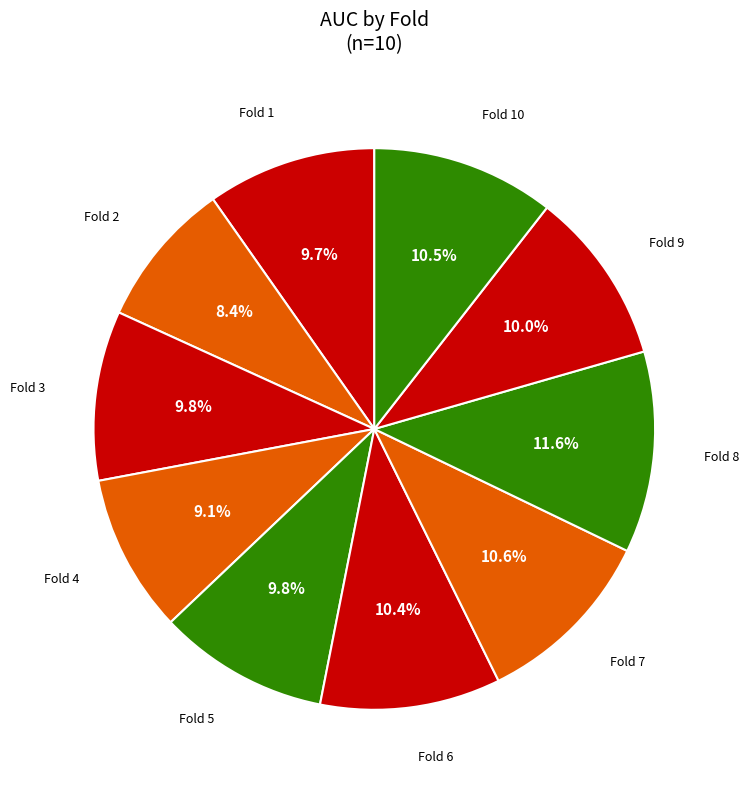

How many segments does this pie chart have?

10